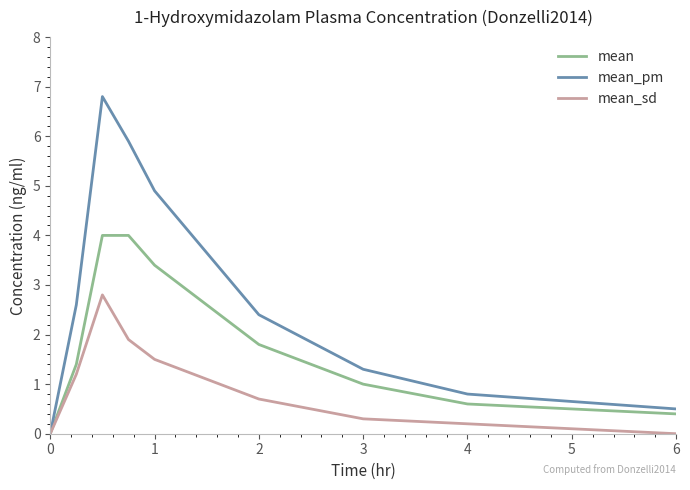

Rank the series by their average value, from lowest to highest.

mean_sd, mean, mean_pm